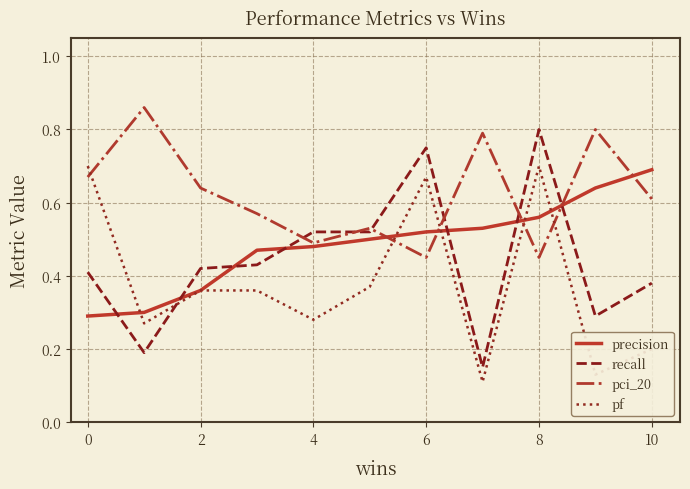

Which series has the widest spread of values?

recall